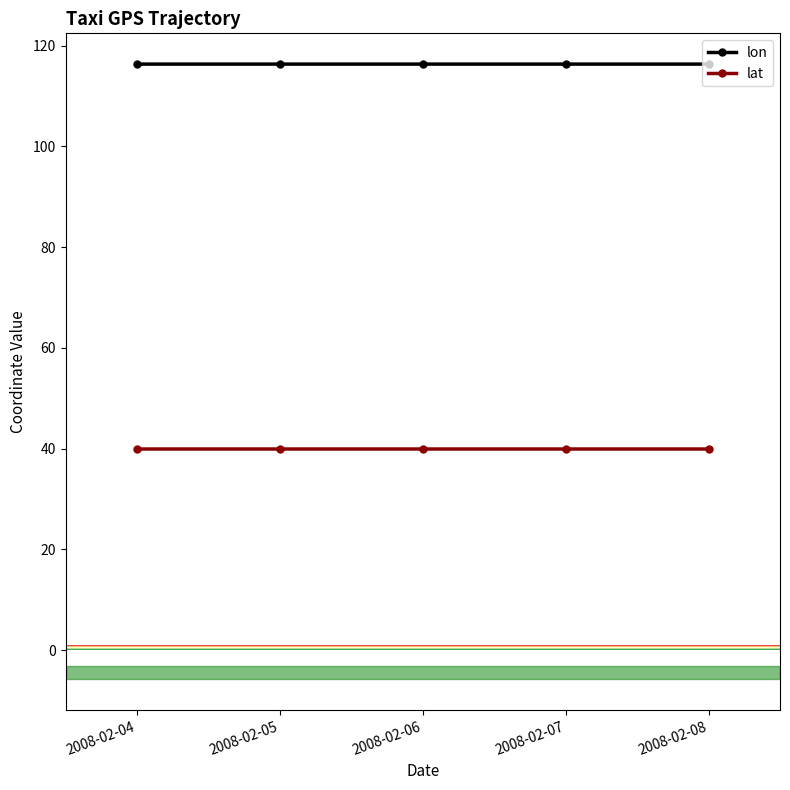

Does the chart have visible grid lines?

No